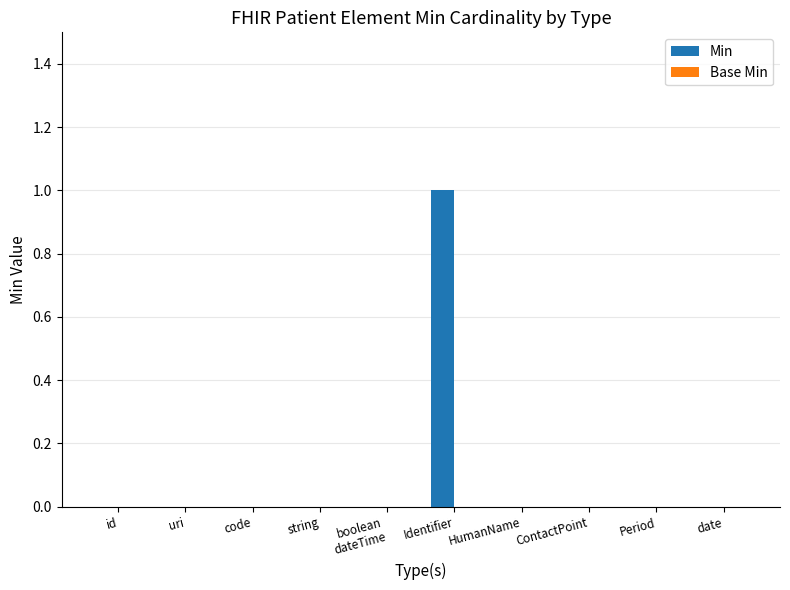

The chart shows a value of 1 at Period. True or false?

False